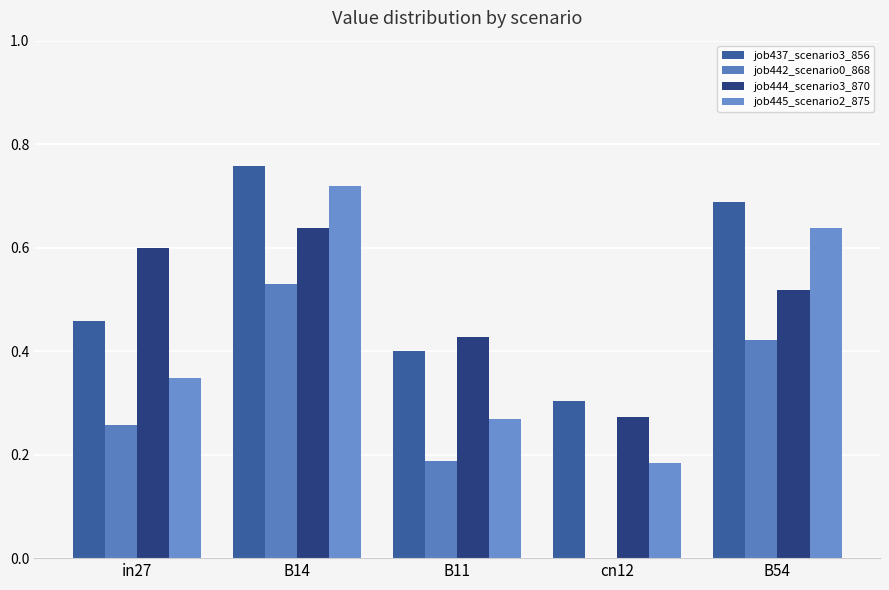

True or false: job442_scenario0_868 has a value of 0.2 at B11.

True